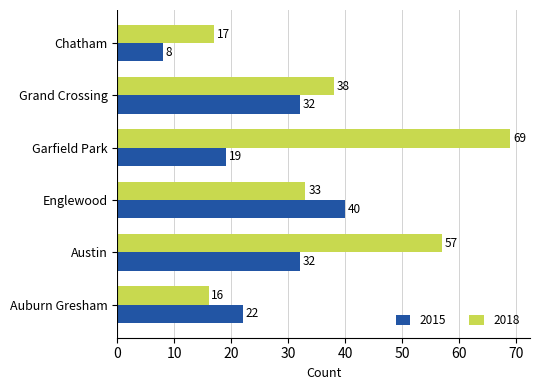

What is the spread (max minus min) of values at Englewood?

7